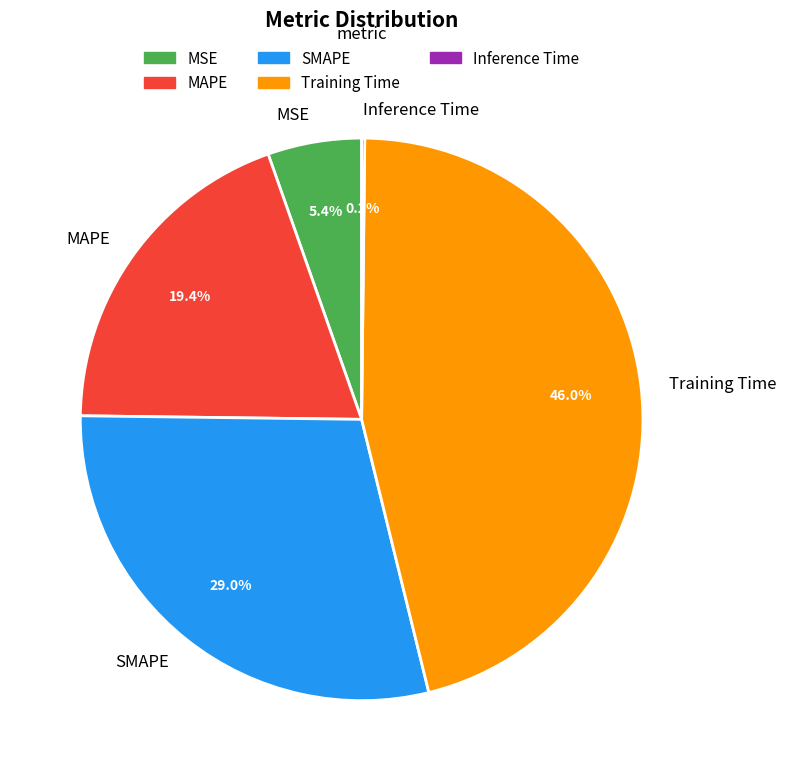

What percentage is the Training Time slice, to the nearest percent?

46%